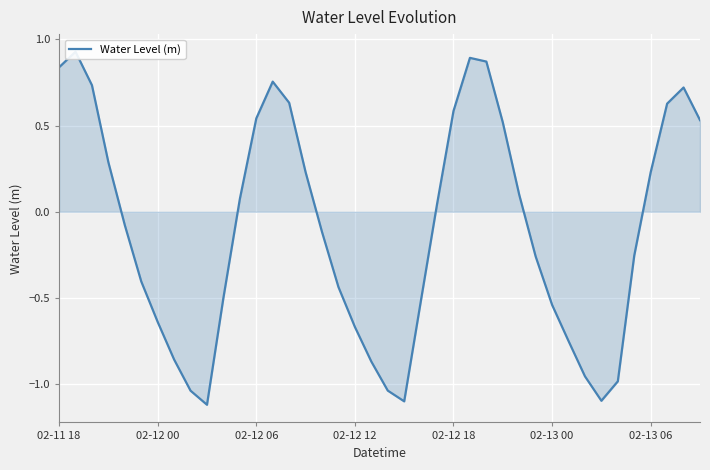

What is the difference between the values at 29 and 14?

0.9